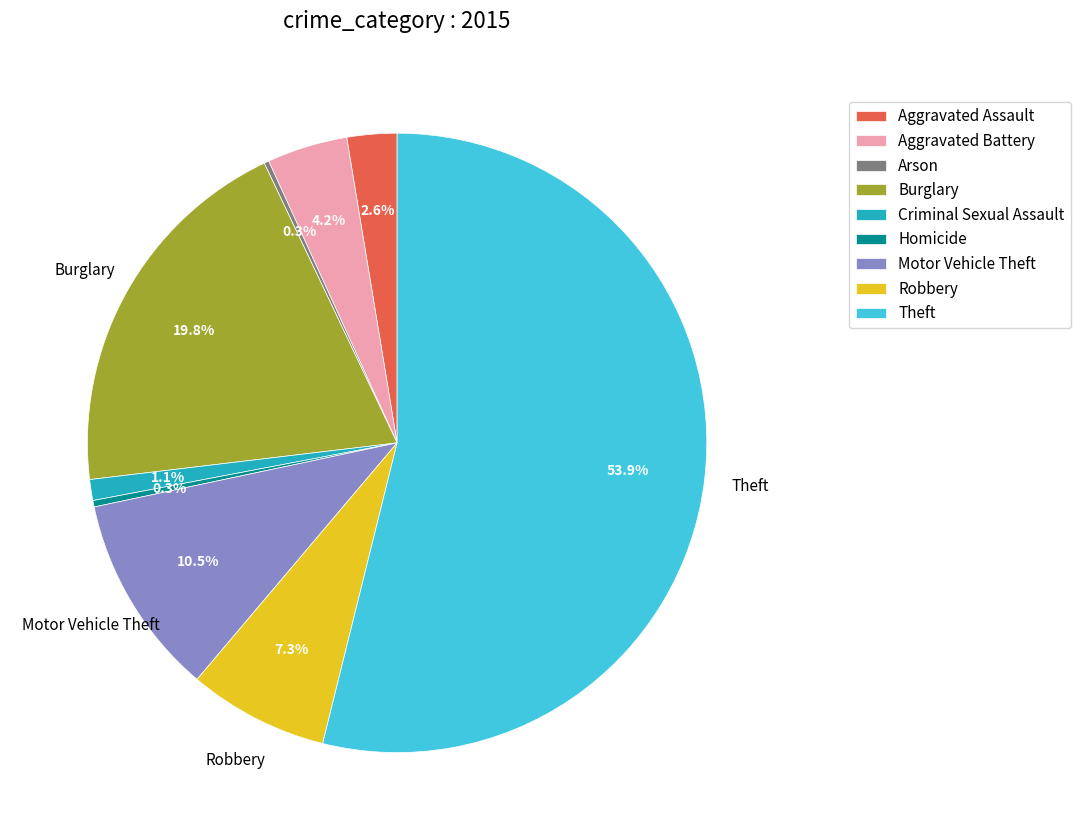

Which category has the biggest portion of the pie?

Theft